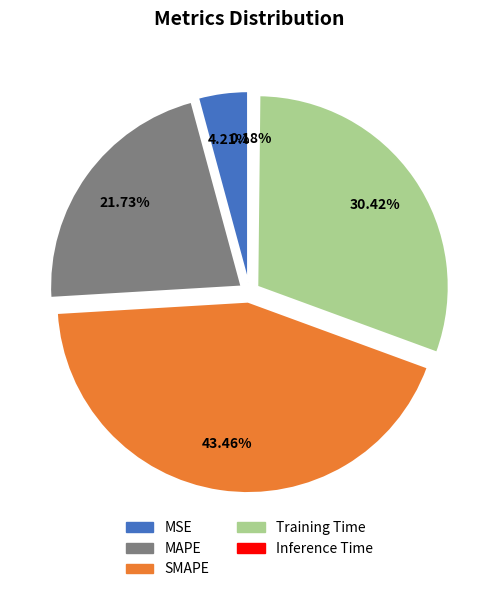

Is it true that Training Time is 19% of the pie?

False